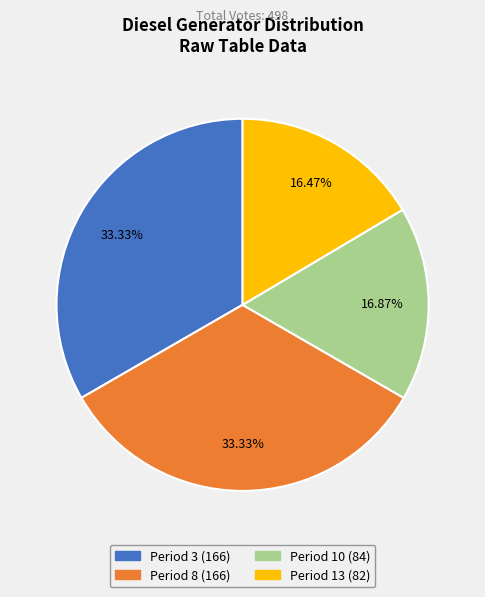

Approximately how many times larger is the value at Period 8 (166) compared to Period 3 (166)?

1.0